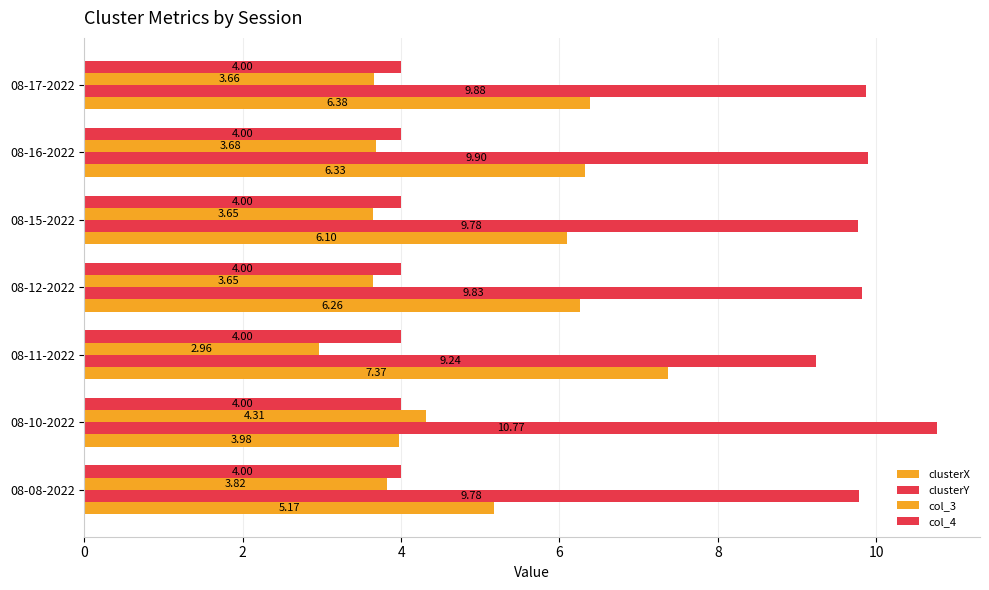

How many values in the col_3 series exceed 3?

6